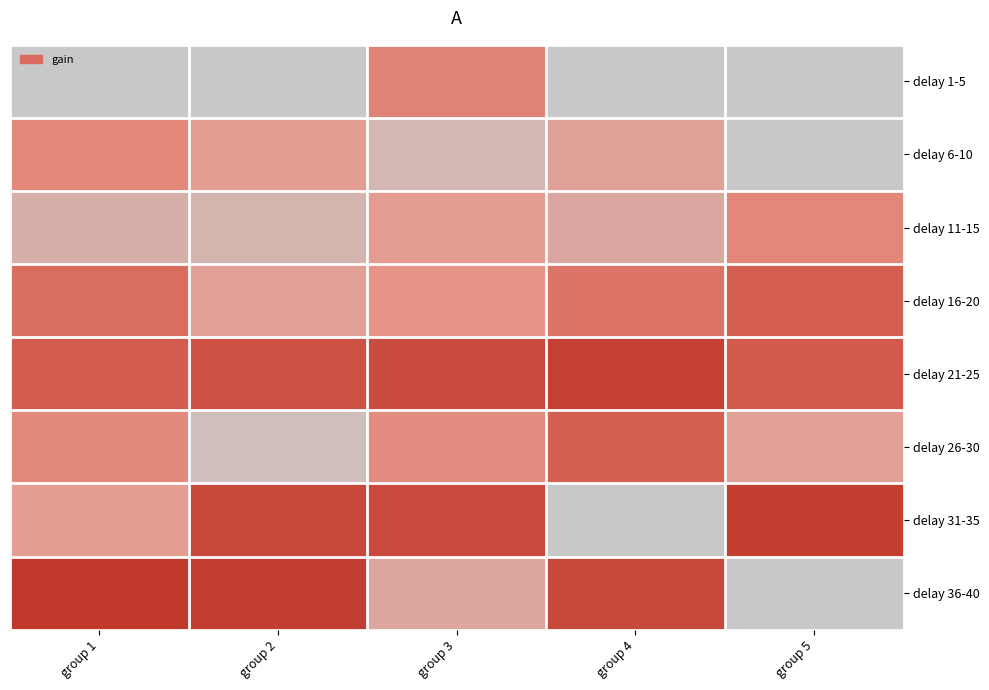

What is the greatest value displayed?

87.1